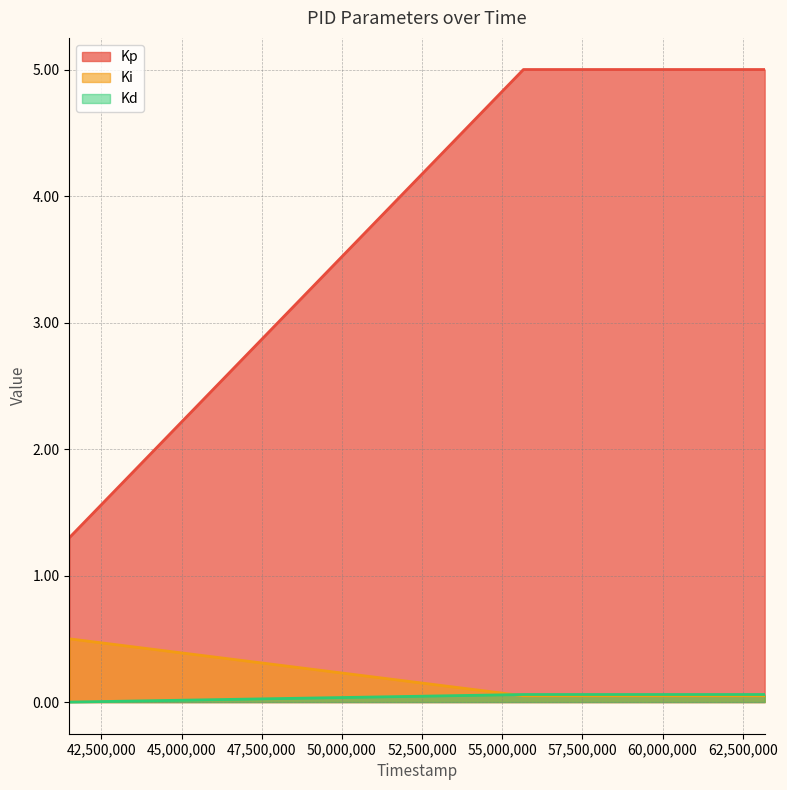

Which series has the largest range (max minus min)?

Kp